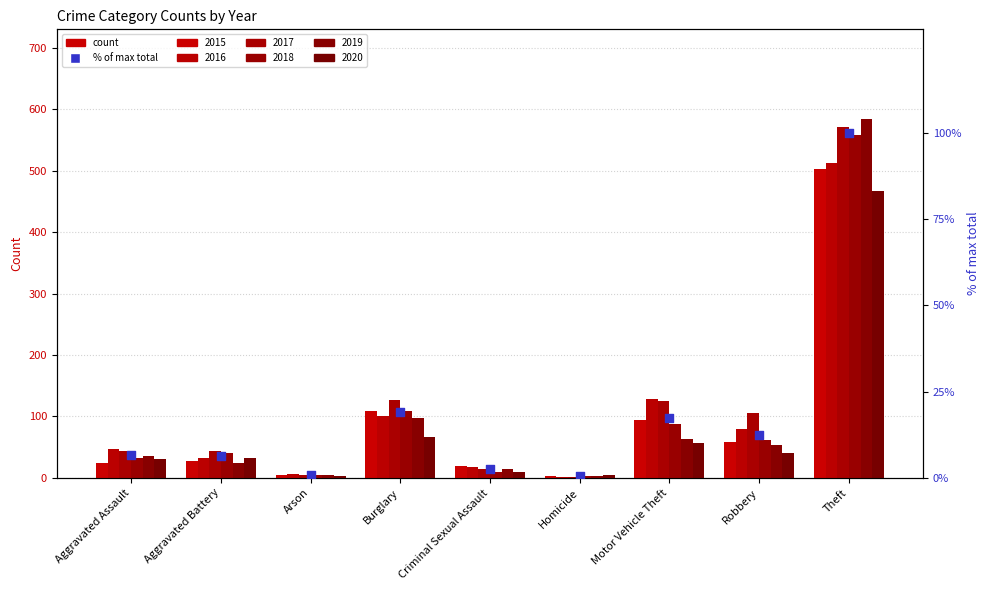

Approximately how many times larger is the value at Burglary compared to Aggravated Battery?

3.0